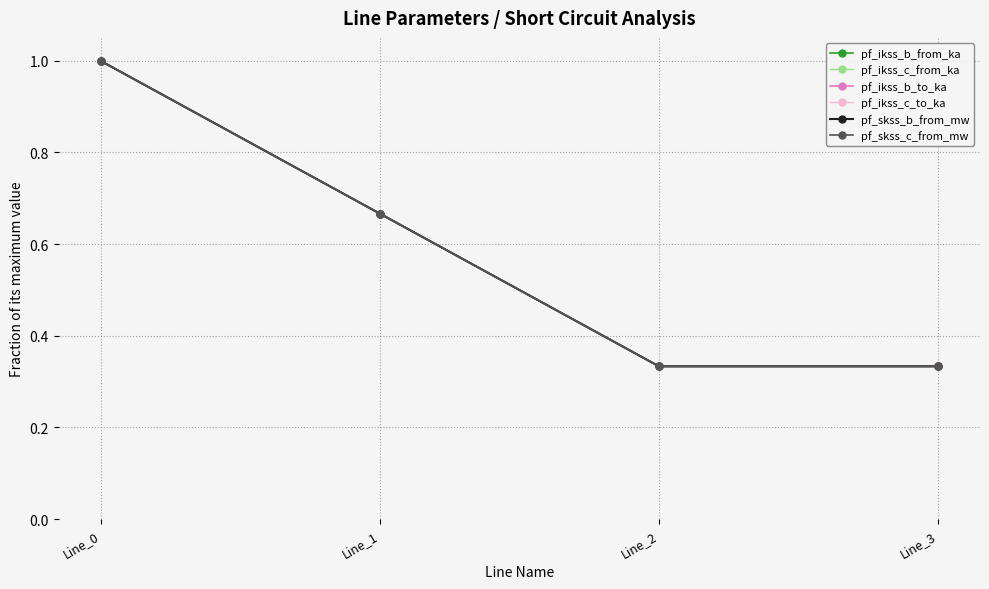

Is this an area chart (filled region under the line)?

No